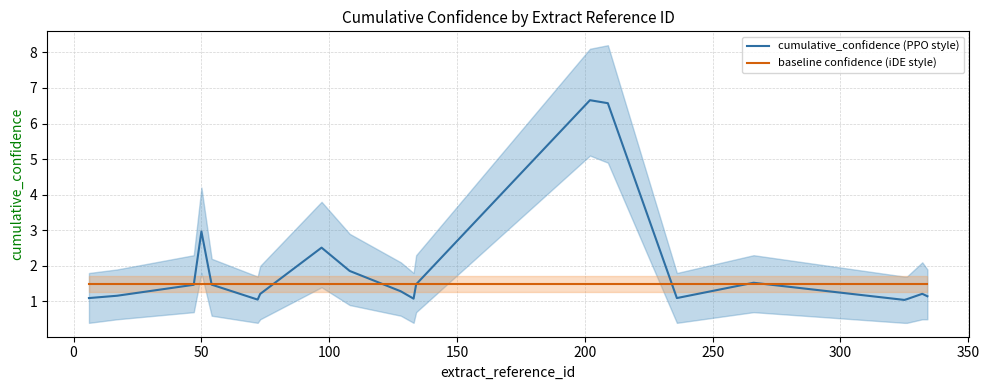

How many lines are shown in the chart?

2